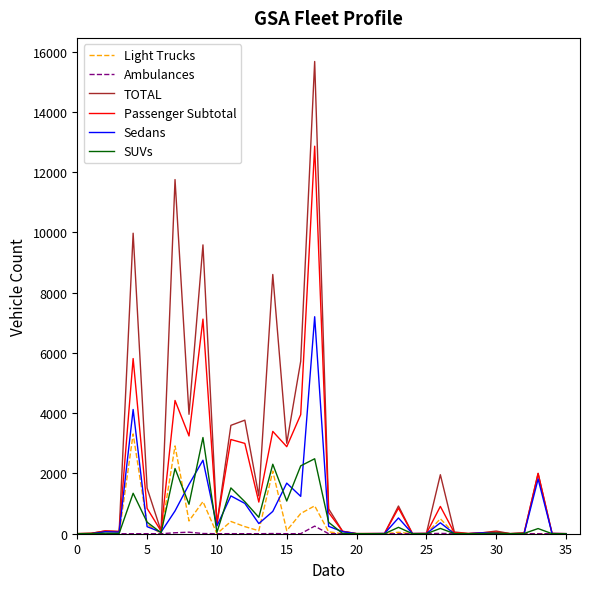

Which series has the largest total across all categories?

TOTAL